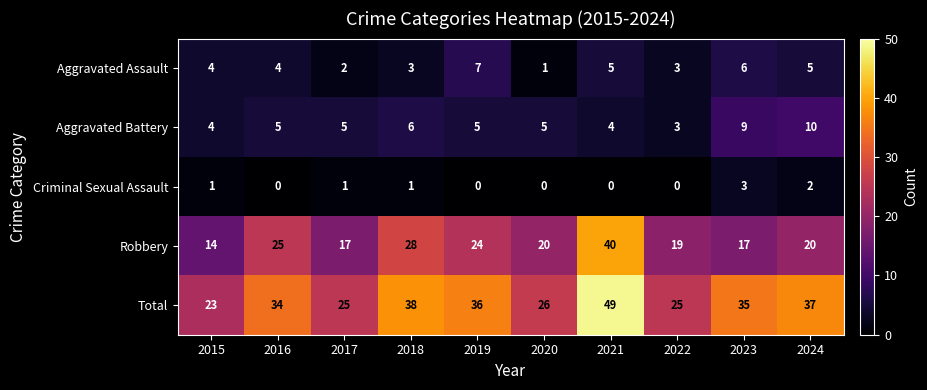

How many Aggravated Assault values are between 3 and 5?

6